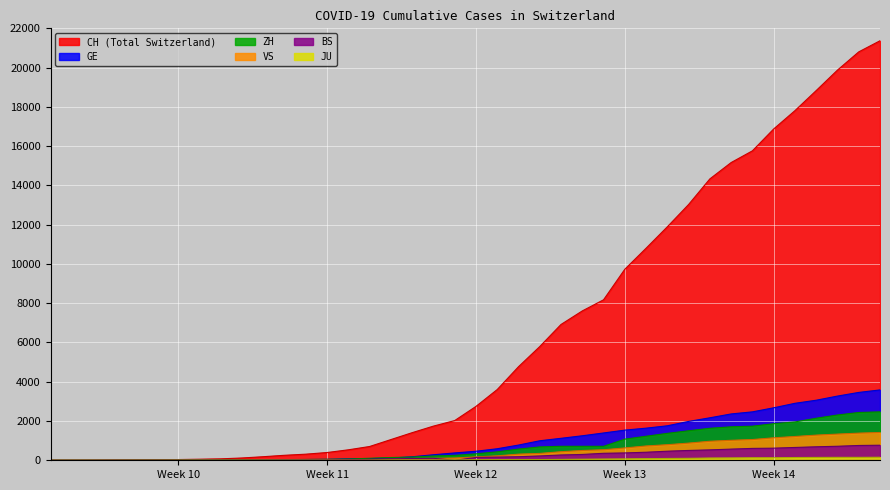

What is the total value across all series at 2020-03-04?

109